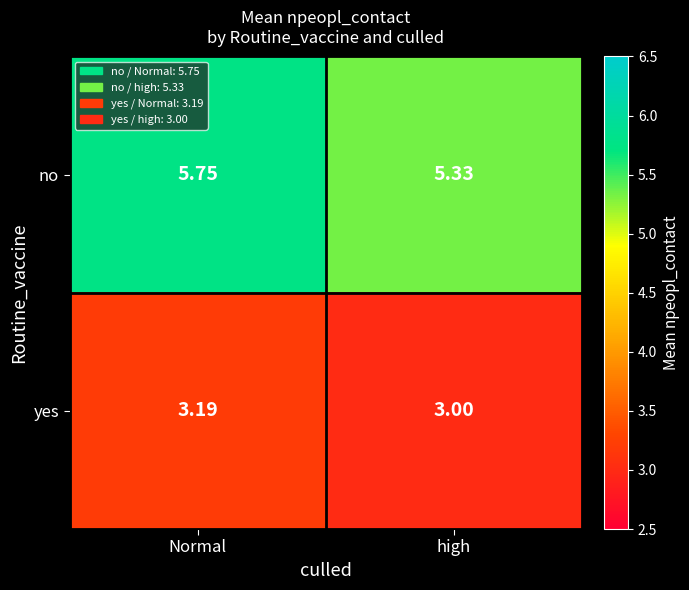

Which series has the largest total across all categories?

no